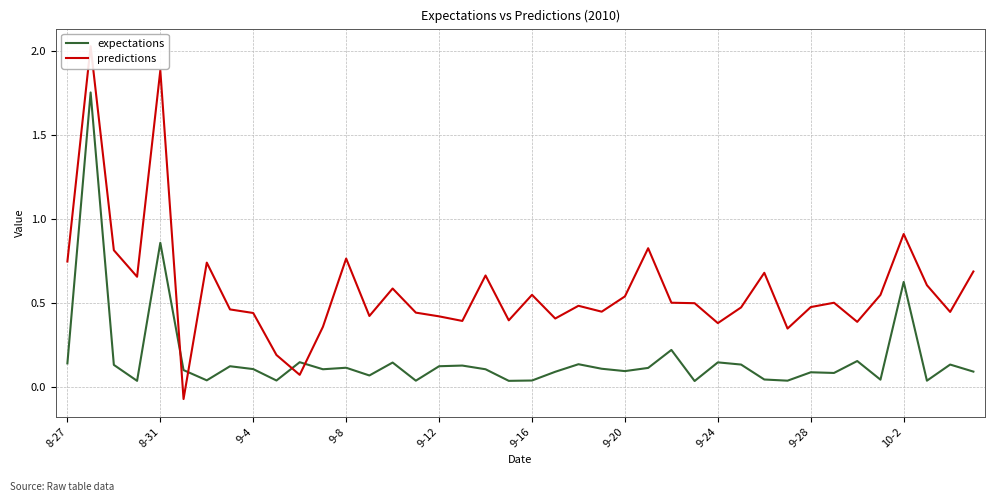

How many negative values does the predictions series have?

1